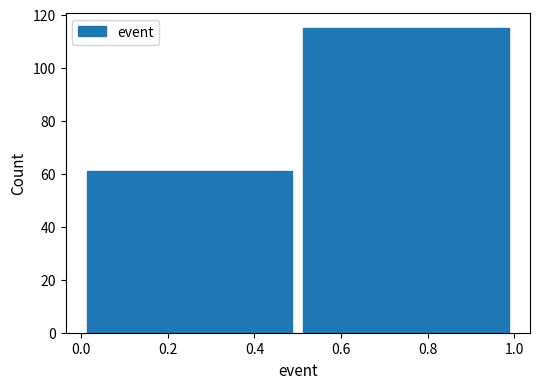

Reading left to right, list every bar in this chart as the range it spans on the x-axis followed by its height. The values are not printed on the chart, so give them approximately, as read against the axis.

0.0 to 0.5: 62
0.5 to 1.0: 116